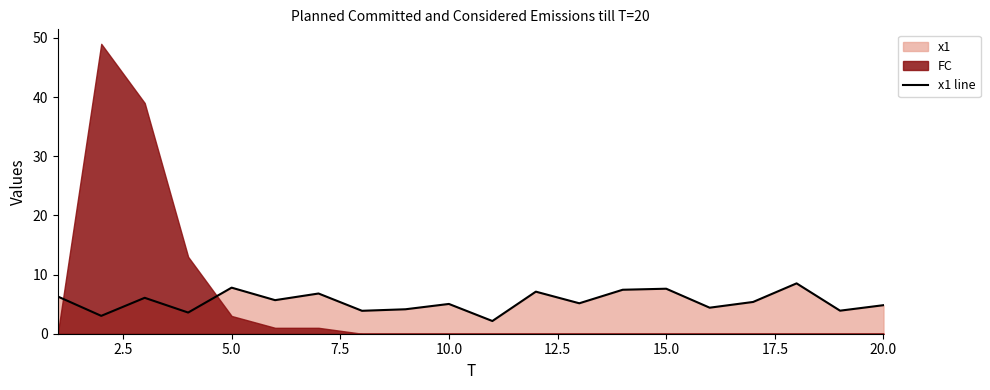

What is the value of the 10th point from the left?

5.0